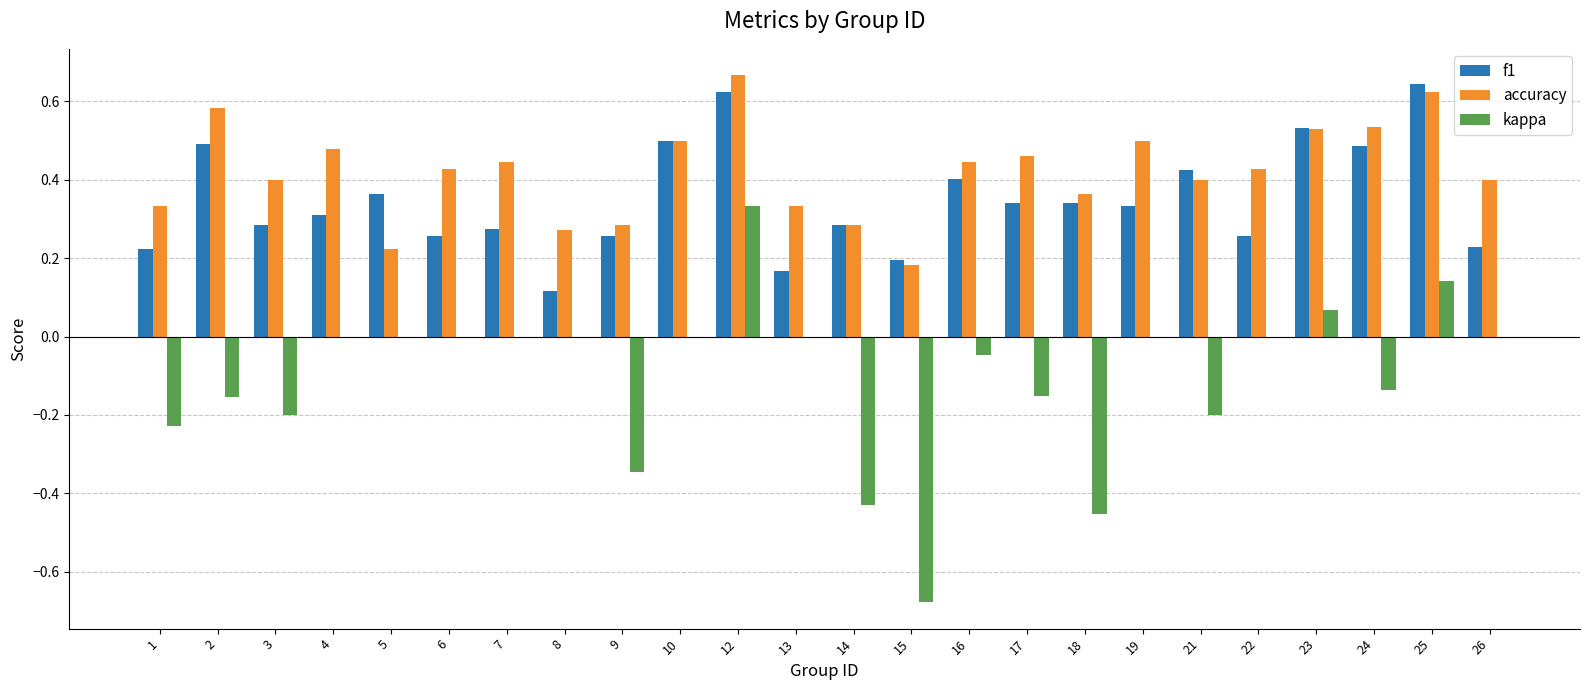

At which label does accuracy reach its peak?

12